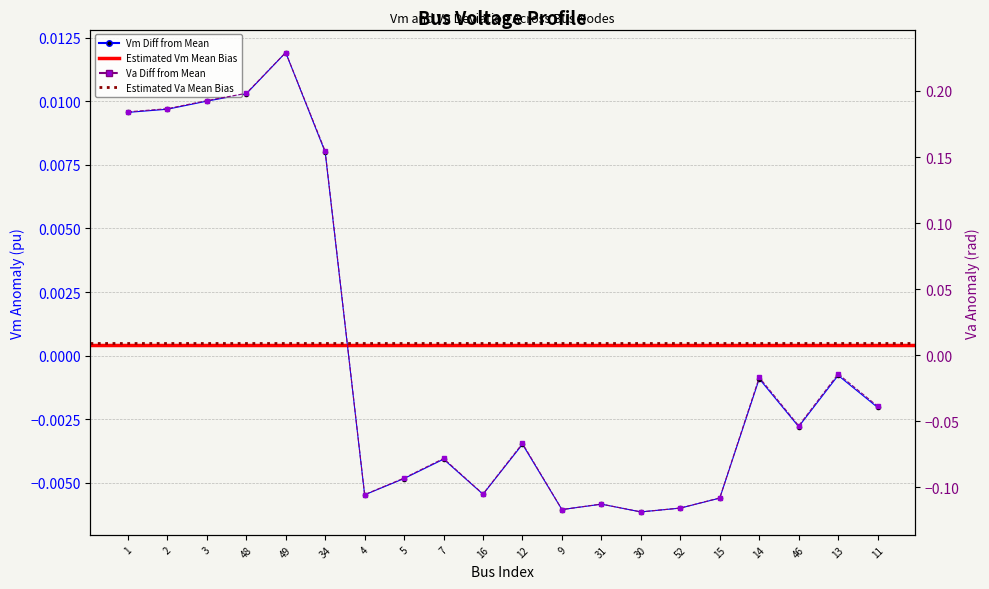

What is the label of the 17th point from the left?

14